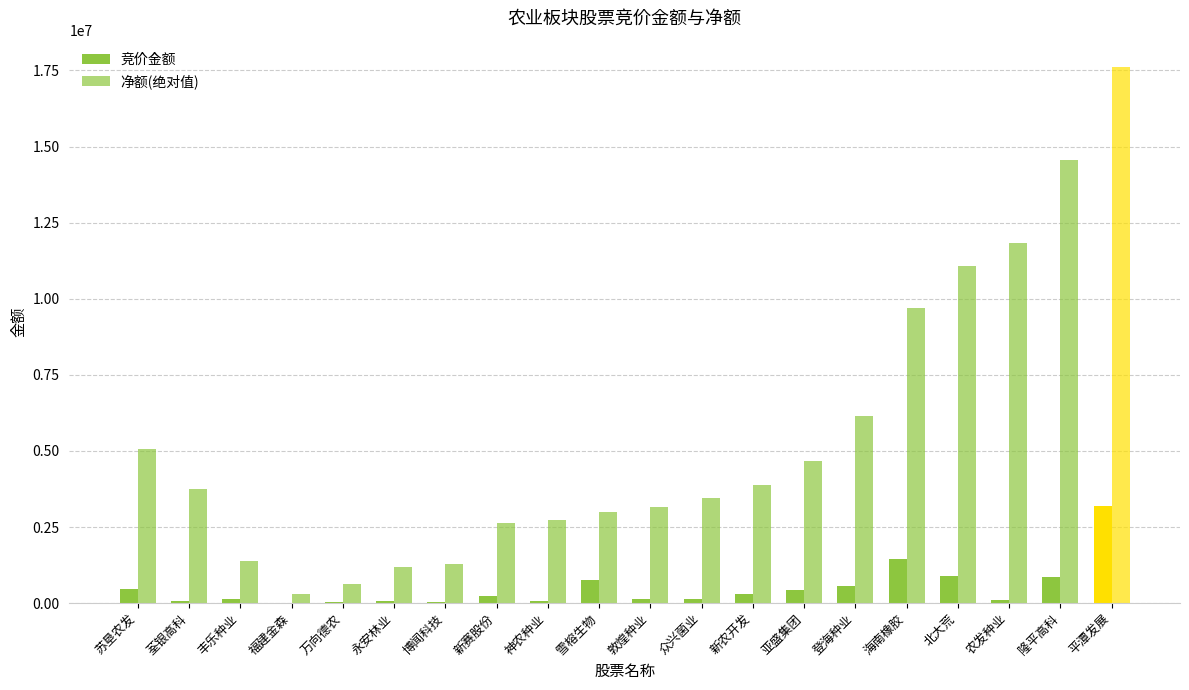

What is the spread (max minus min) of values at 丰乐种业?

1265400